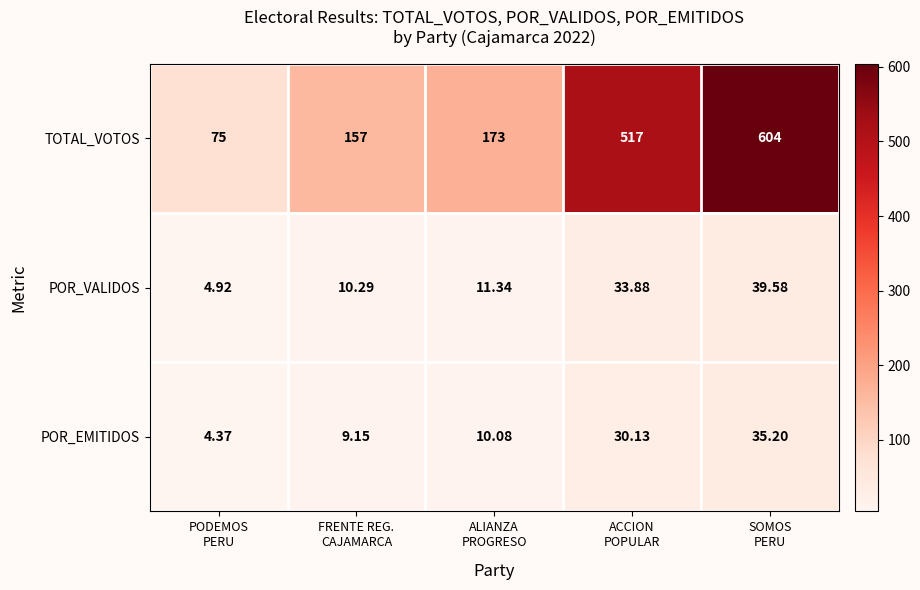

How many series are shown in this chart?

3